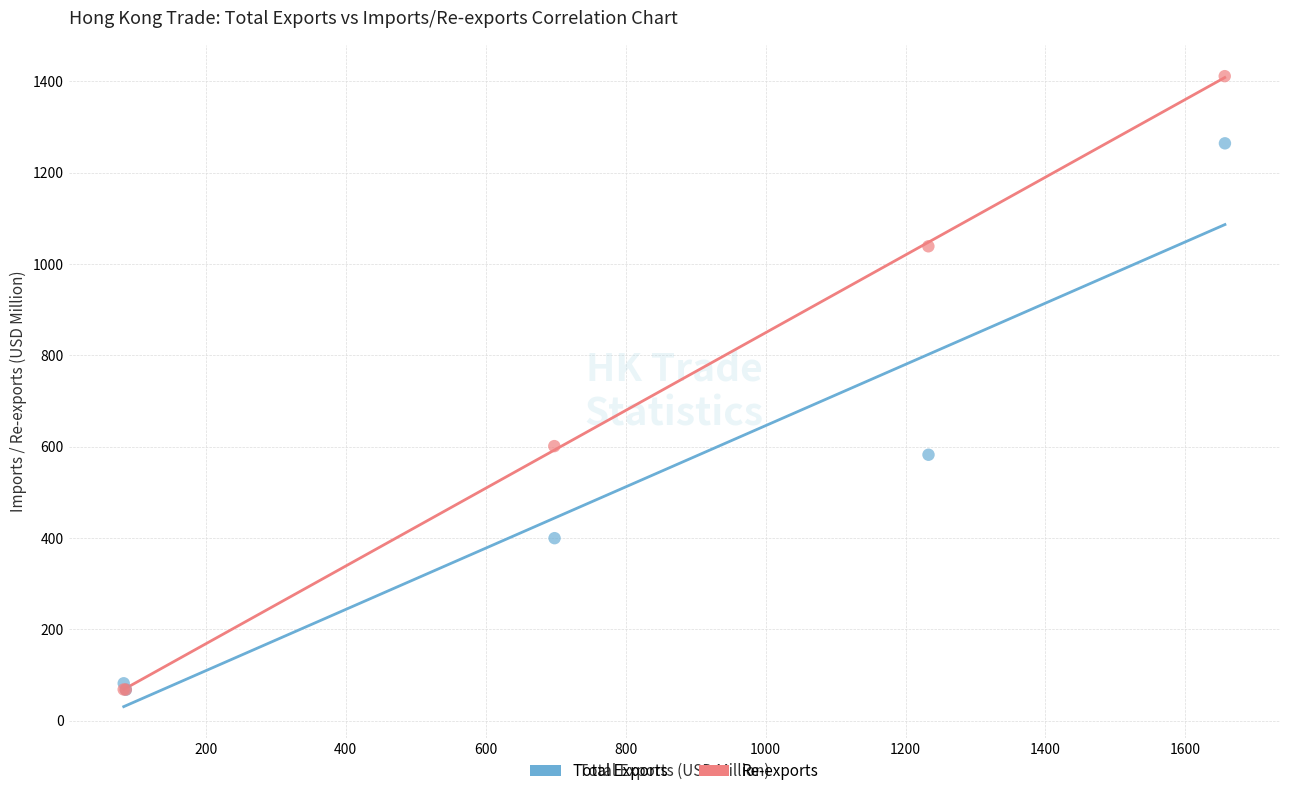

Which series contains the highest Y value?

Re-exports